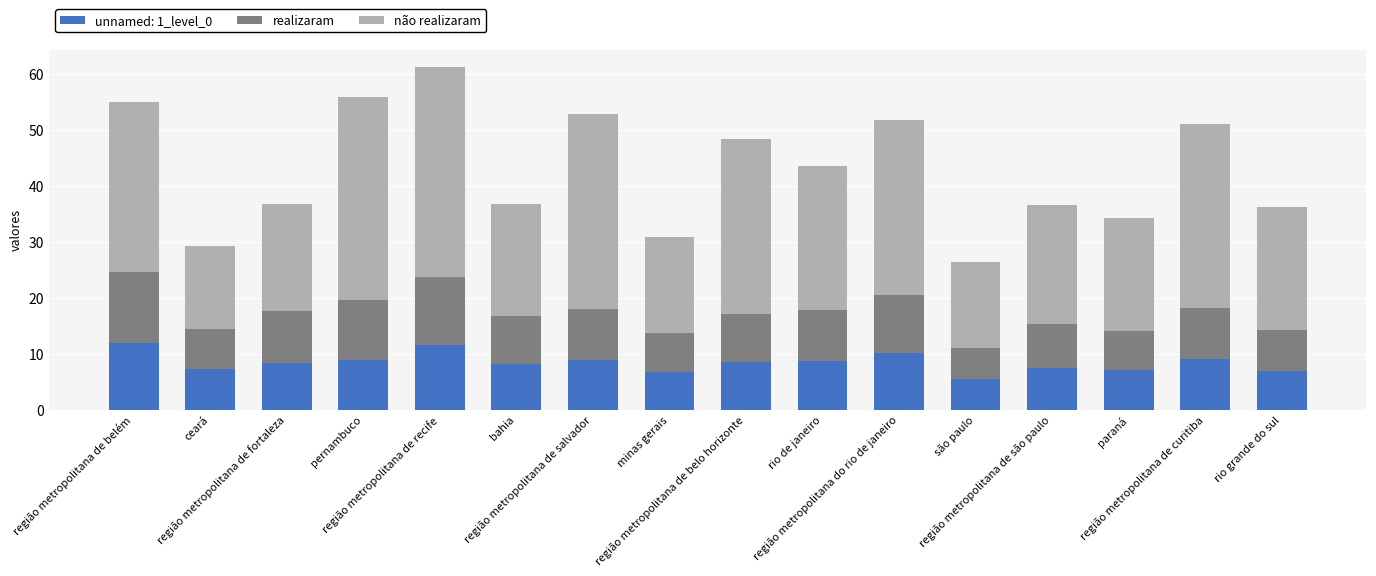

What is the highest value of the unnamed: 1_level_0 series?

11.9